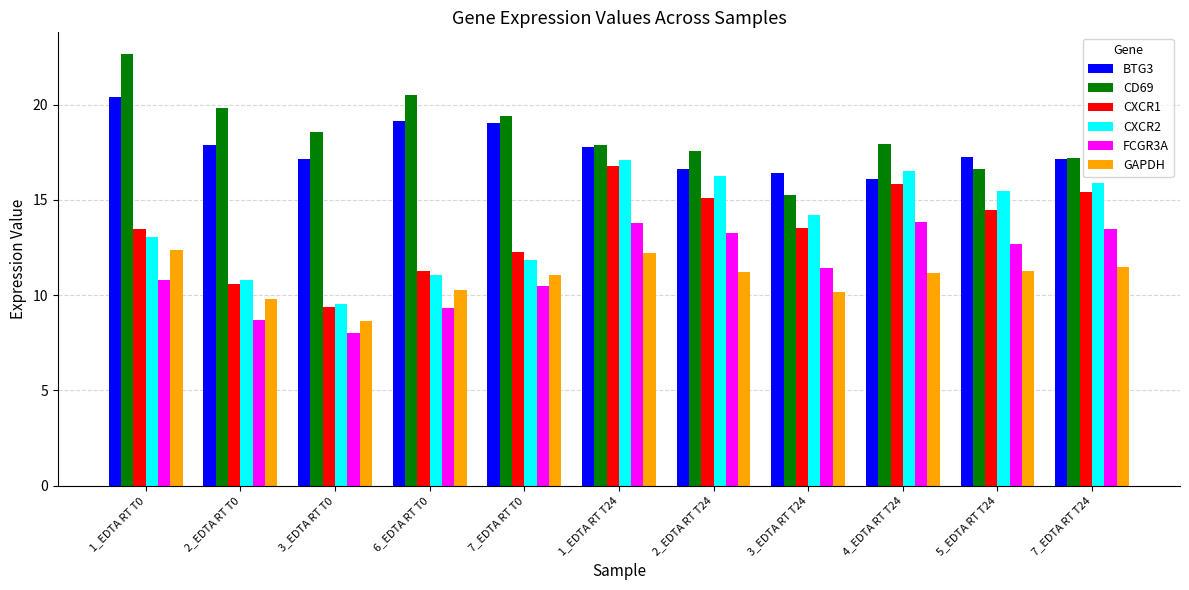

How many bars are there in each group?

6